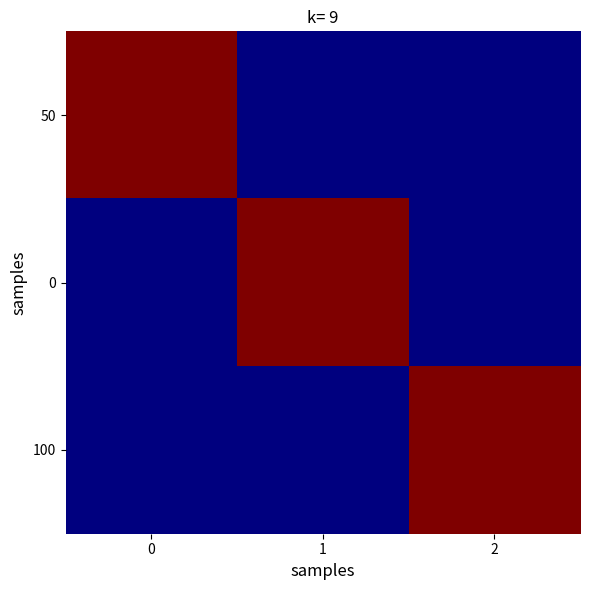

Reading left to right, list all the values displayed in this chart.

50: 0=300	1=0	2=0
0: 0=0	1=300	2=0
100: 0=0	1=0	2=300